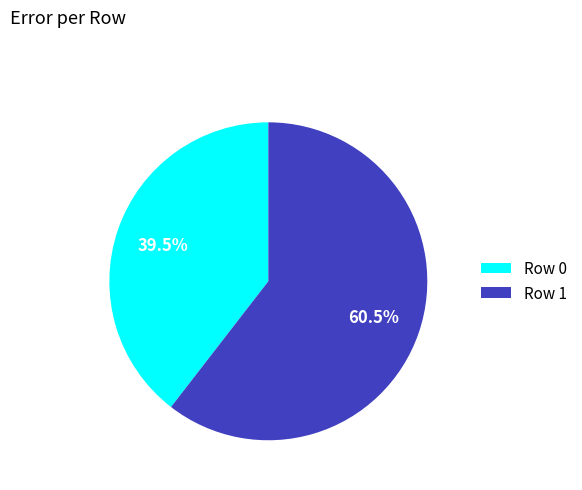

Rank the categories by value from lowest to highest.

Row 0, Row 1